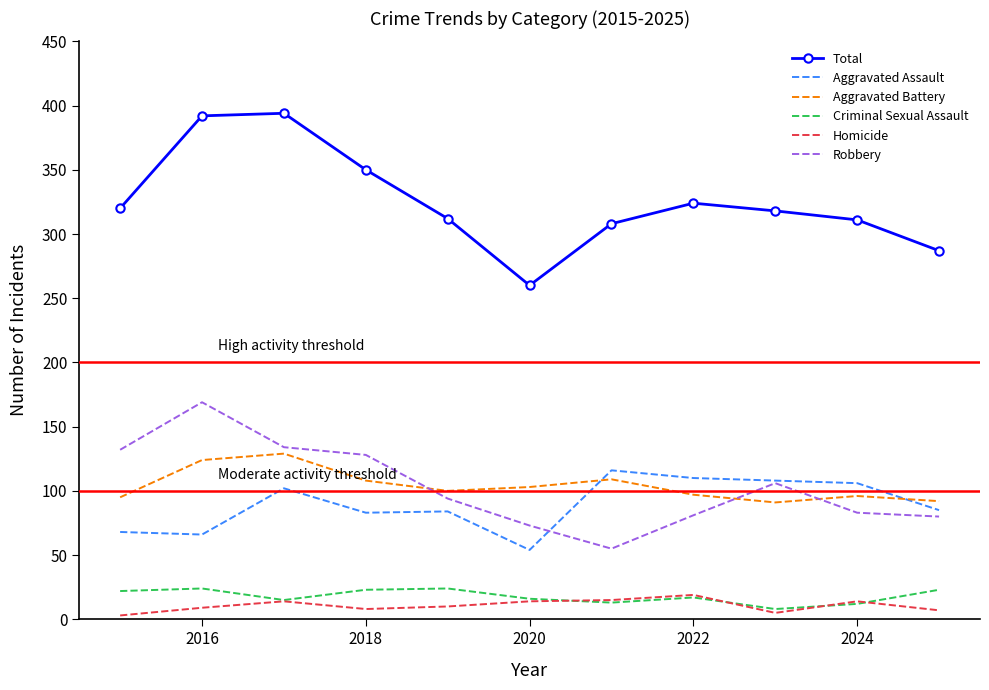

What is the difference between the second highest and second lowest values in the Criminal Sexual Assault series?

12